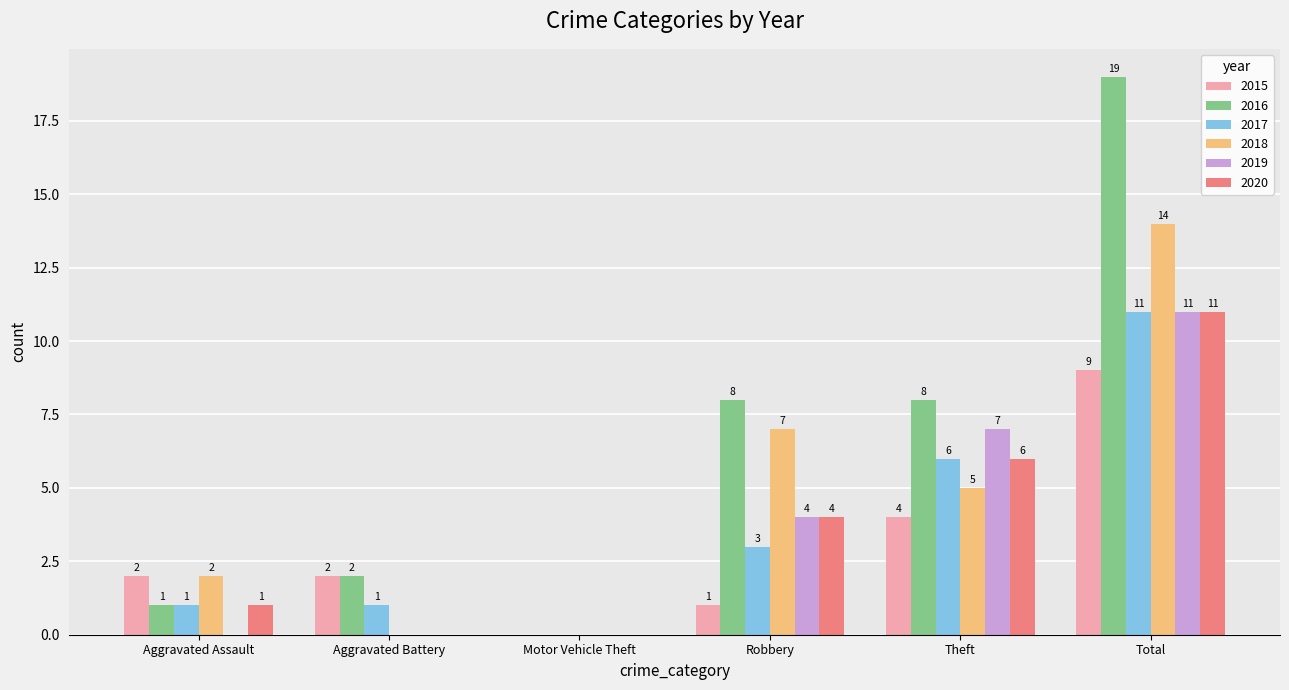

What is the greatest value displayed?

19